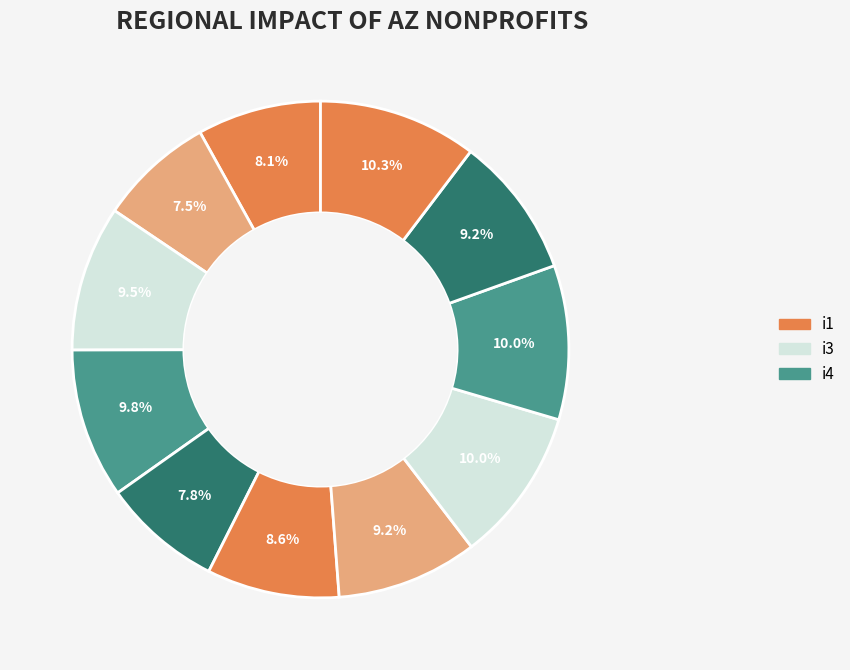

To the nearest percent, what is the difference between the largest and smallest slice percentages?

3%